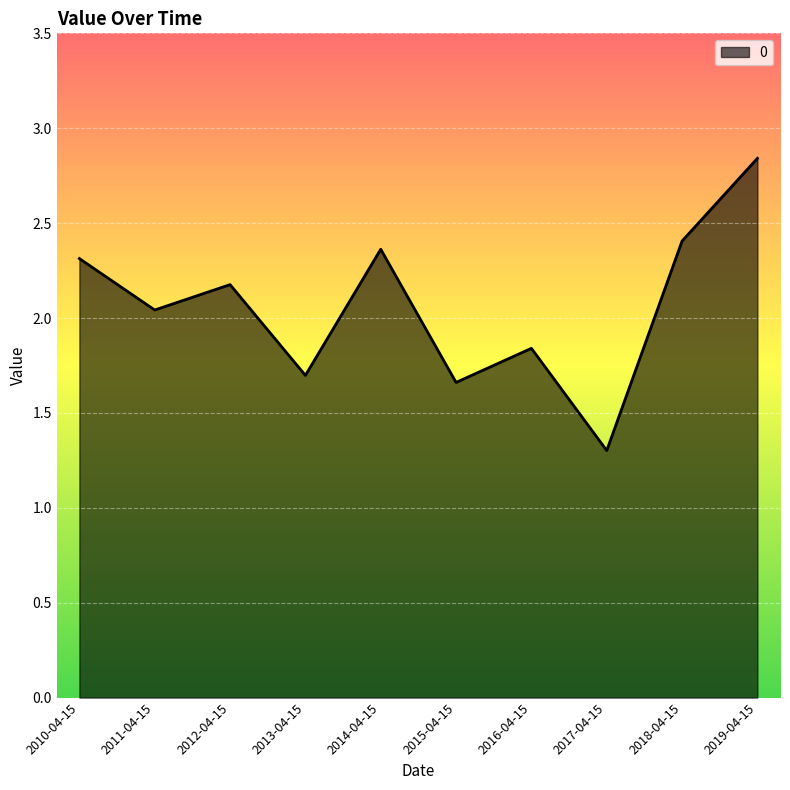

How many interior local peaks (higher than both neighbors) does the data have?

3